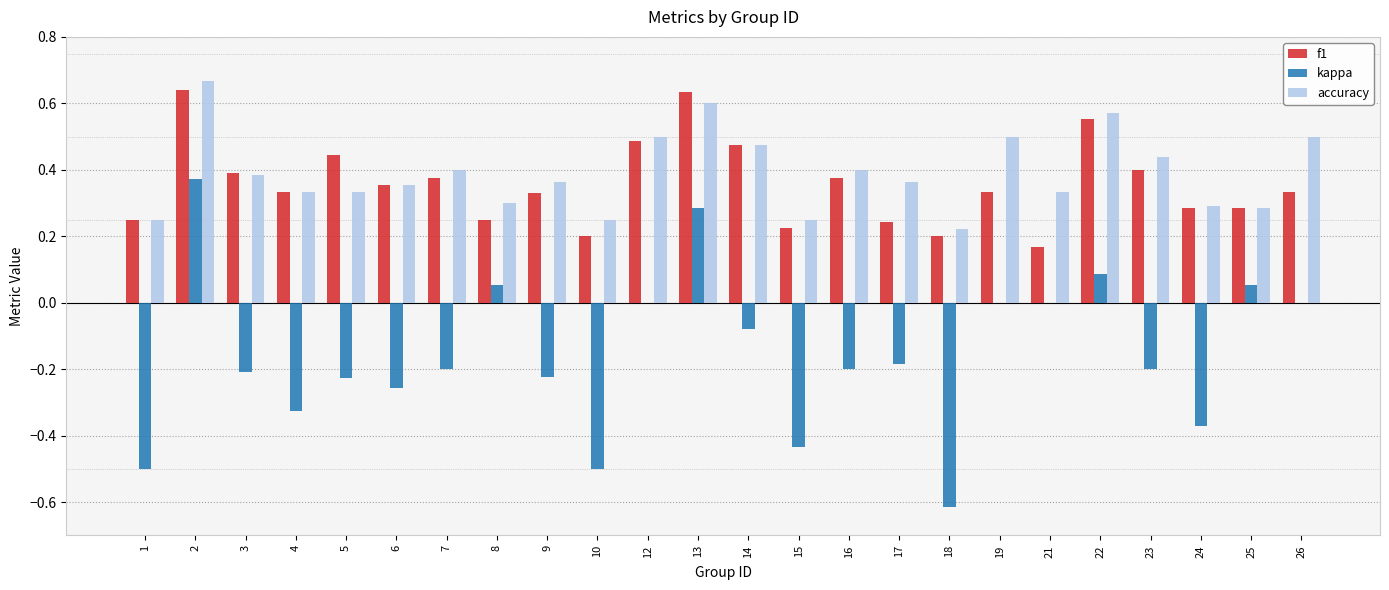

Is it true that accuracy equals 0.5 at 14?

True